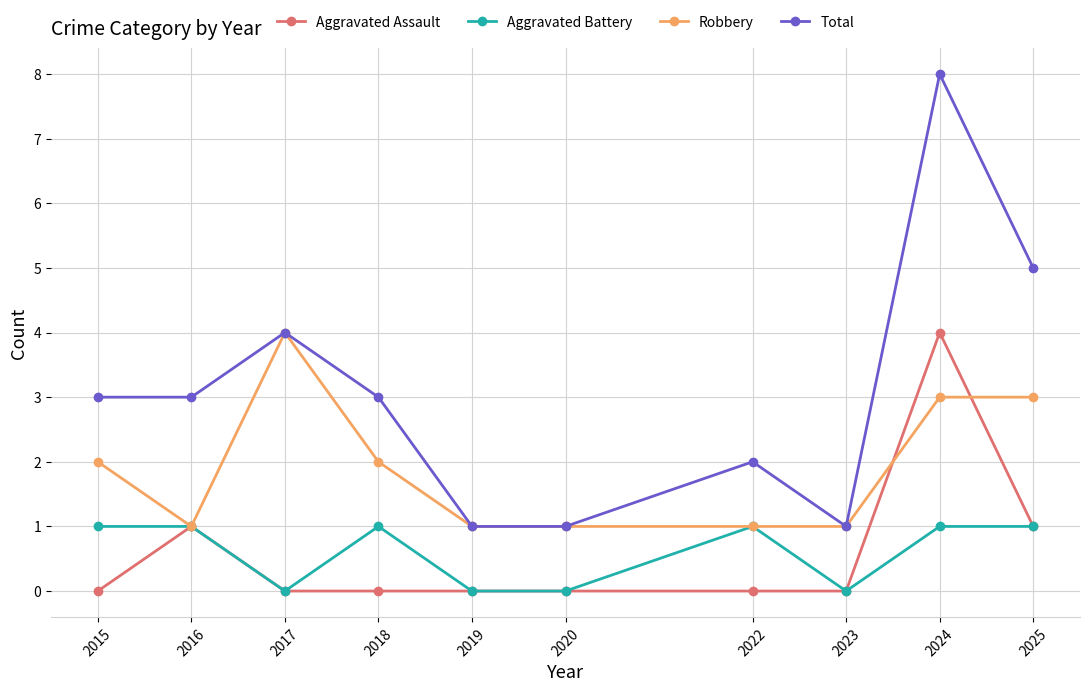

What is the sum of all Total values?

31